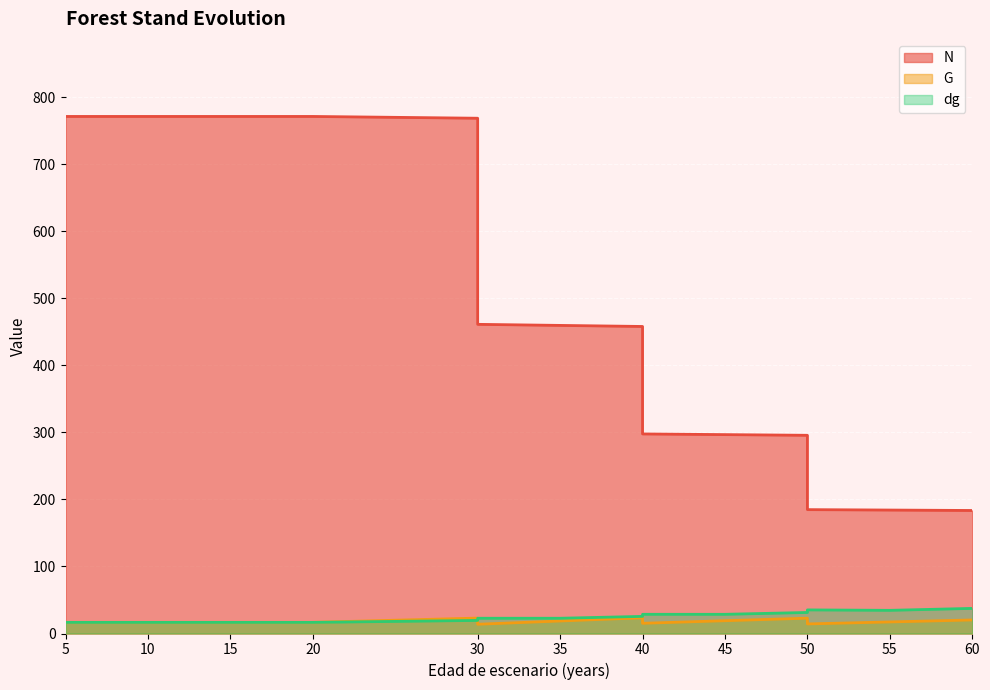

Does the chart display data point markers on the line(s)?

No